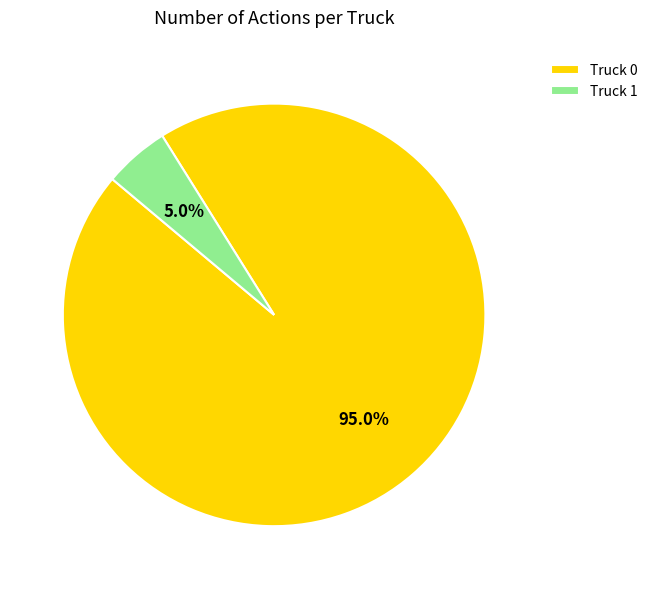

To the nearest percent, what is the average slice percentage?

50%